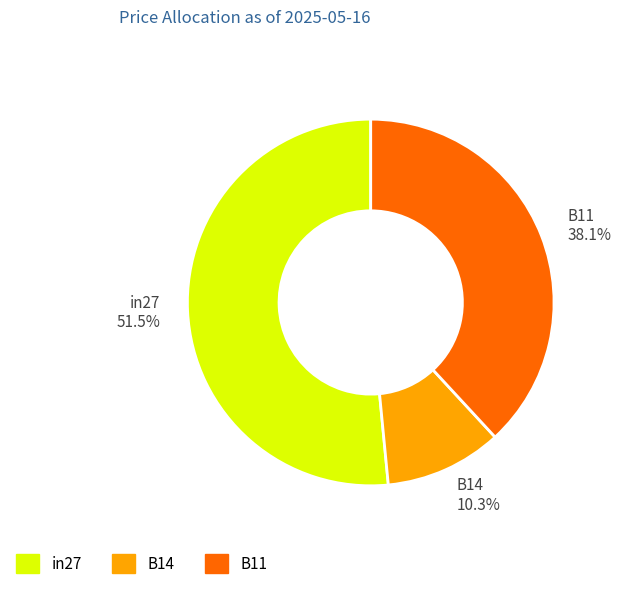

To the nearest percent, what percentage of the pie is B11?

38%